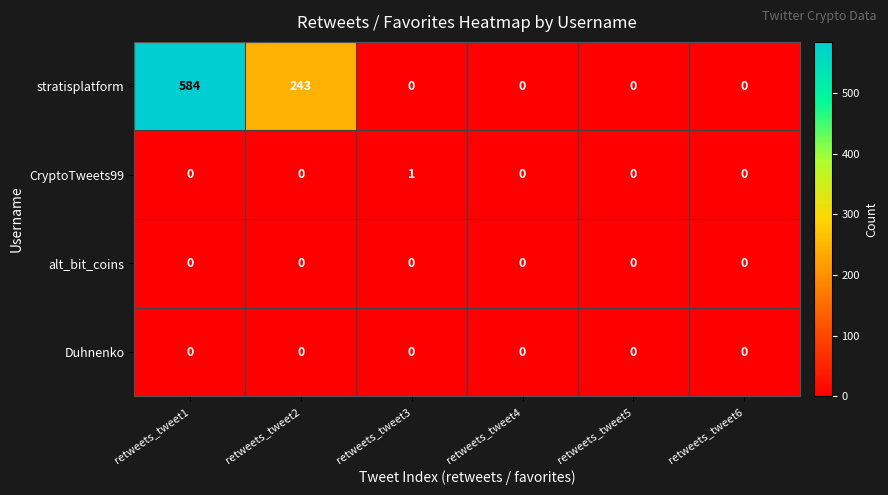

What is the spread (max minus min) of values at retweets_tweet2?

243